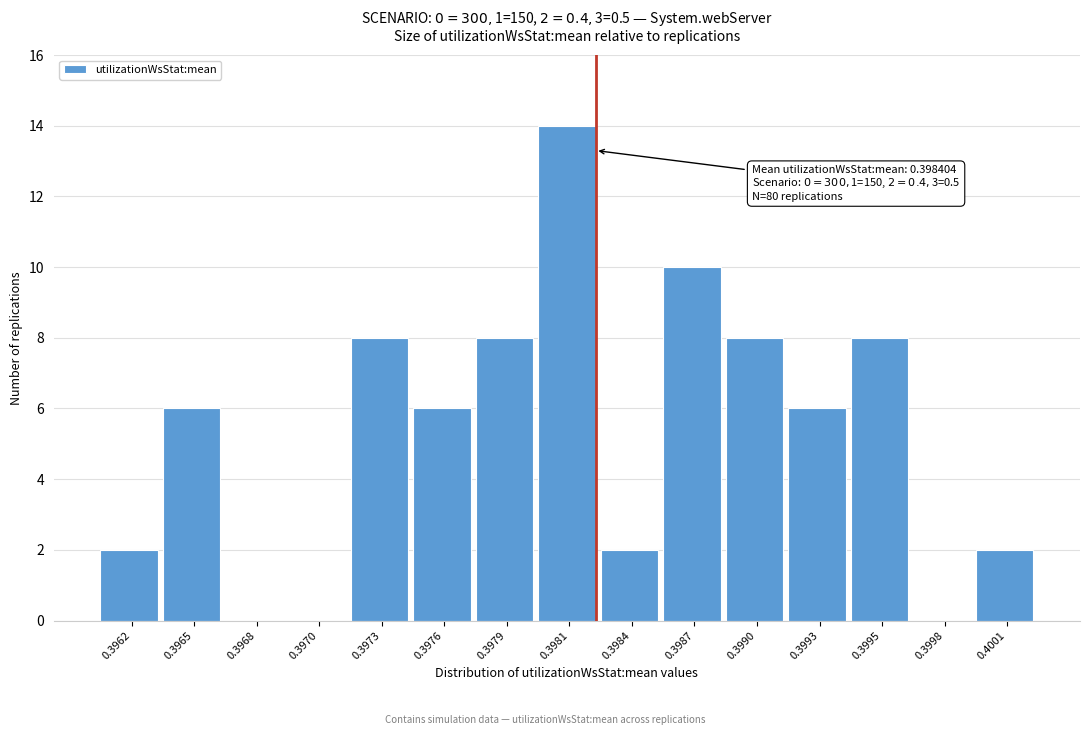

Reading left to right, what are all the values shown in this chart?

0.3962=2	0.3965=6	0.3968=0	0.3970=0	0.3973=8	0.3976=6	0.3979=8	0.3981=14	0.3984=2	0.3987=10	0.3990=8	0.3993=6	0.3995=8	0.3998=0	0.4001=2